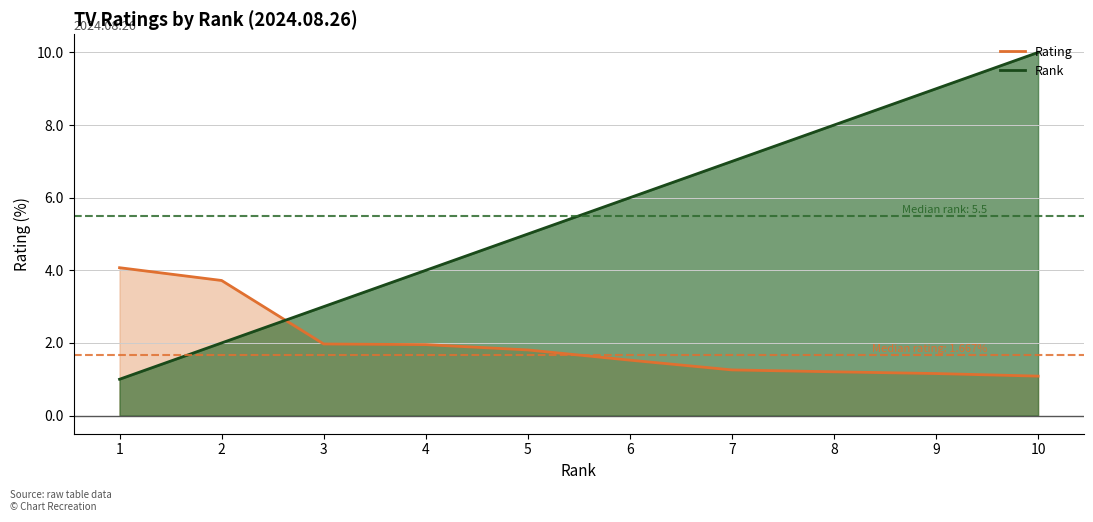

Is the value of Rank (line) at 9 greater than the value of Rating (line) at 4?

Yes